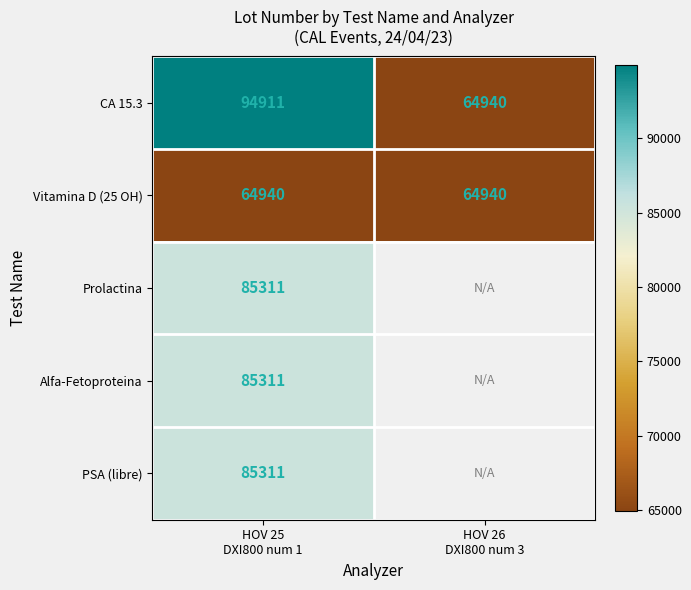

How many CA 15.3 values are between 64940 and 94911?

2